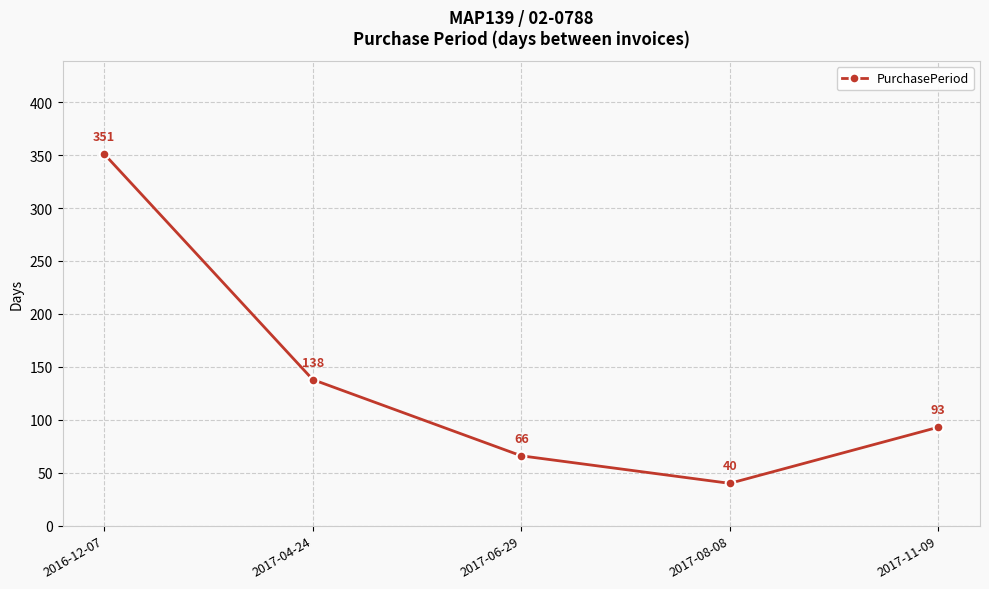

Which category has the highest value across all series?

2016-12-07